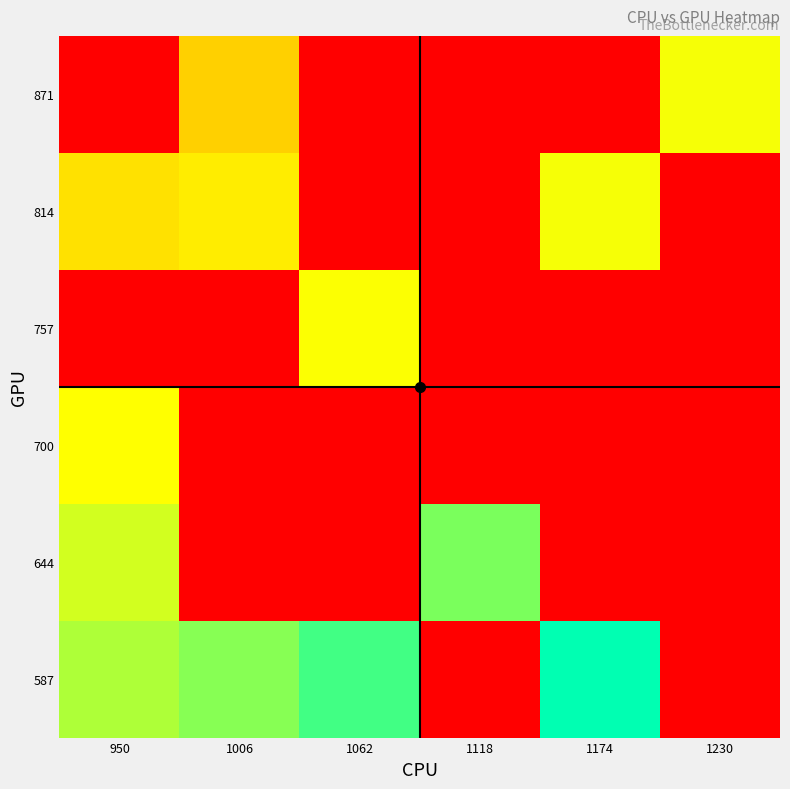

Which category has the lowest value across all series?

1118